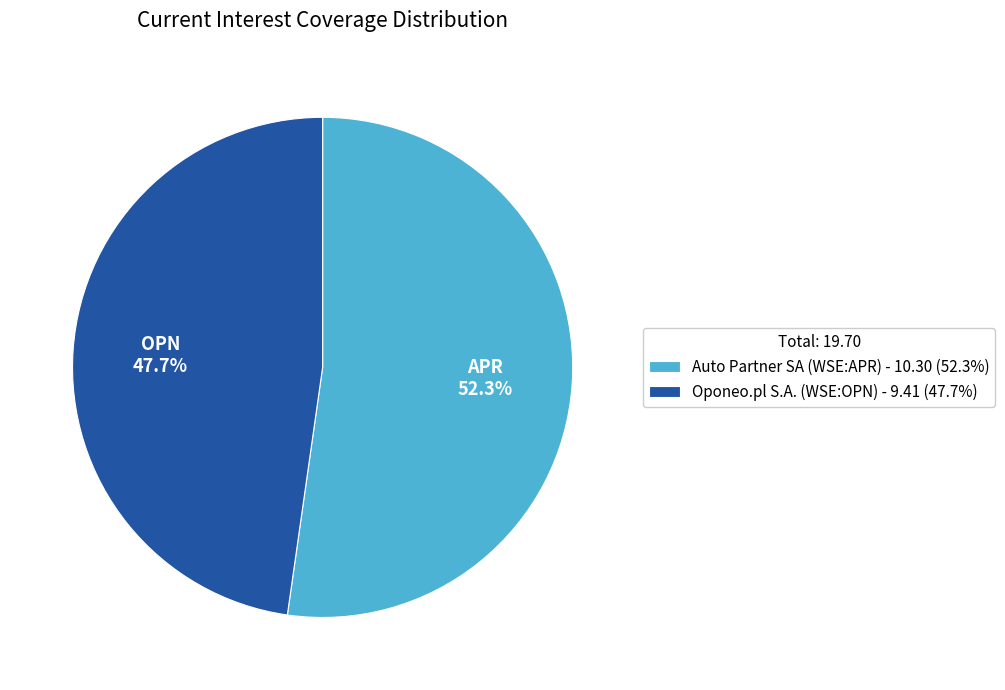

What is the smallest slice in the pie chart?

Oponeo.pl S.A. (WSE:OPN)